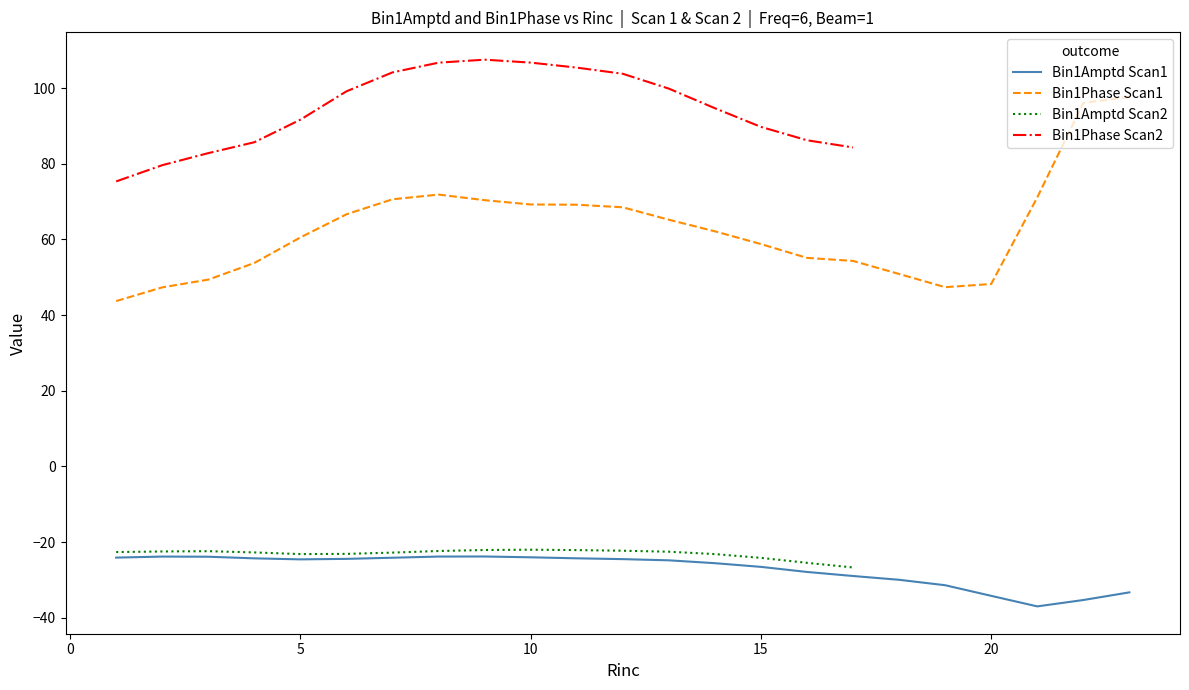

Is it true that Bin1Phase equals 104.6 at 14?

False